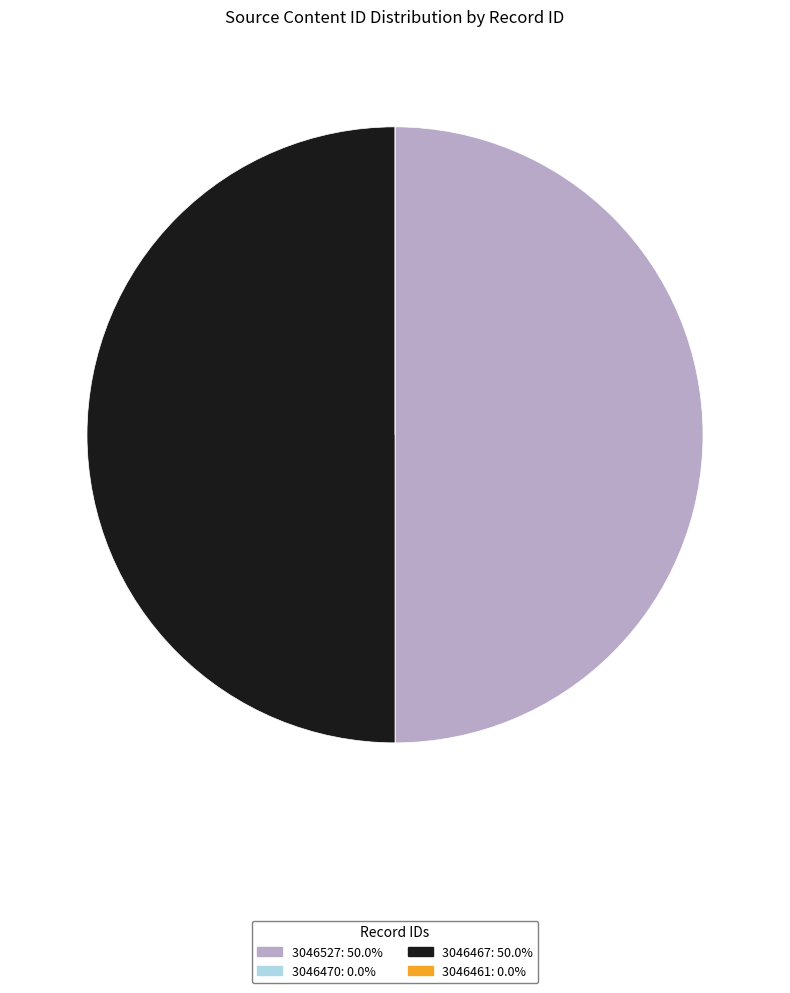

What is the ratio of the value at 3046467 to the value at 3046527?

1.0